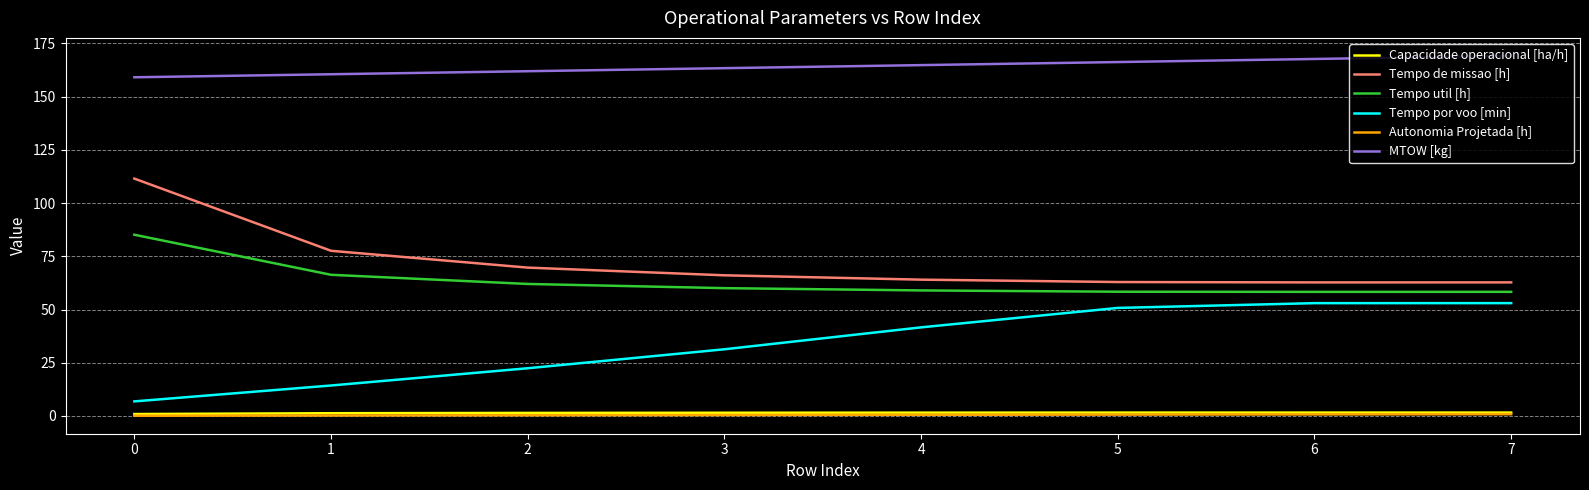

Between 1 and 5, which series saw the biggest shift?

Tempo por voo [min]